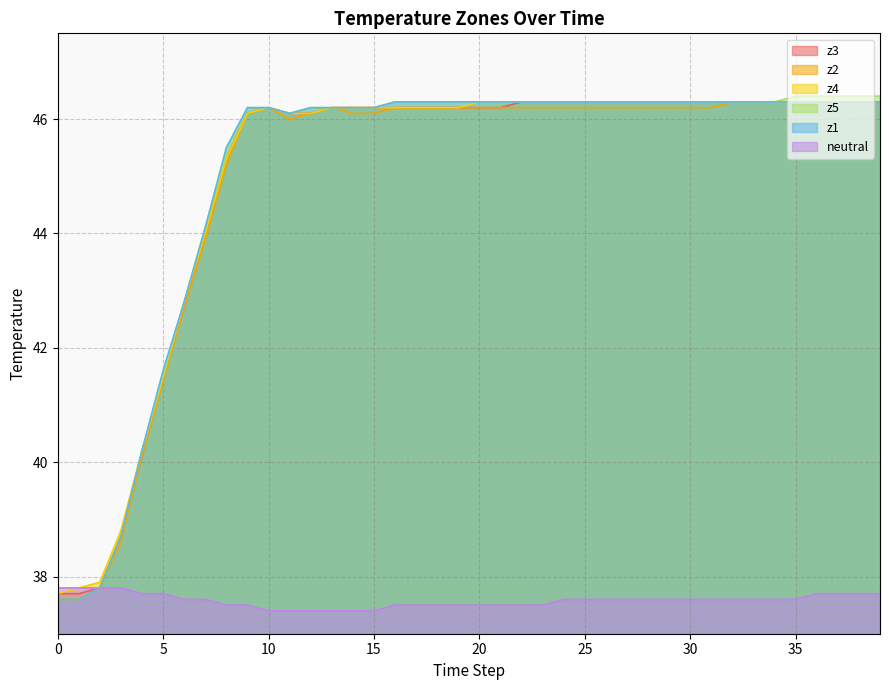

True or false: z5 and z3 intersect in this chart.

False